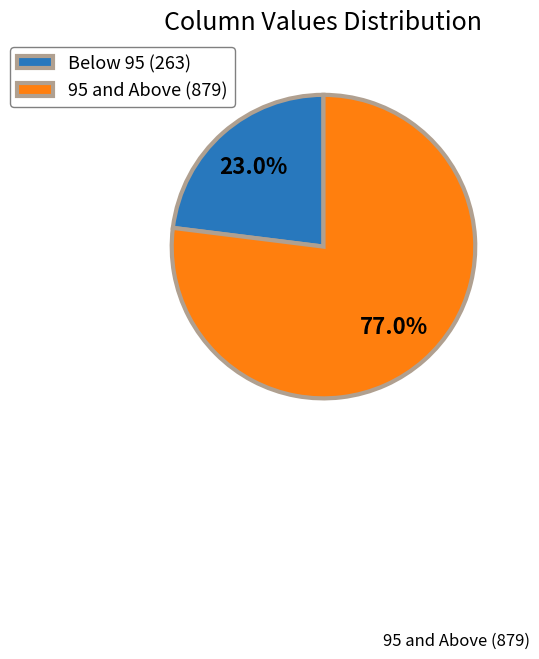

Is there a majority slice in this chart?

Yes